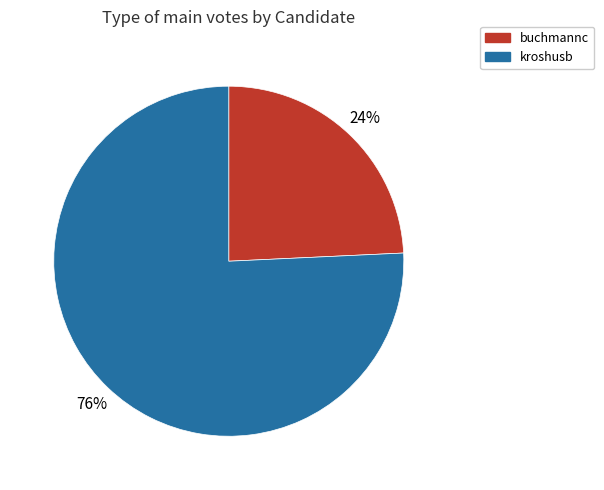

Count the number of slices in the pie.

2